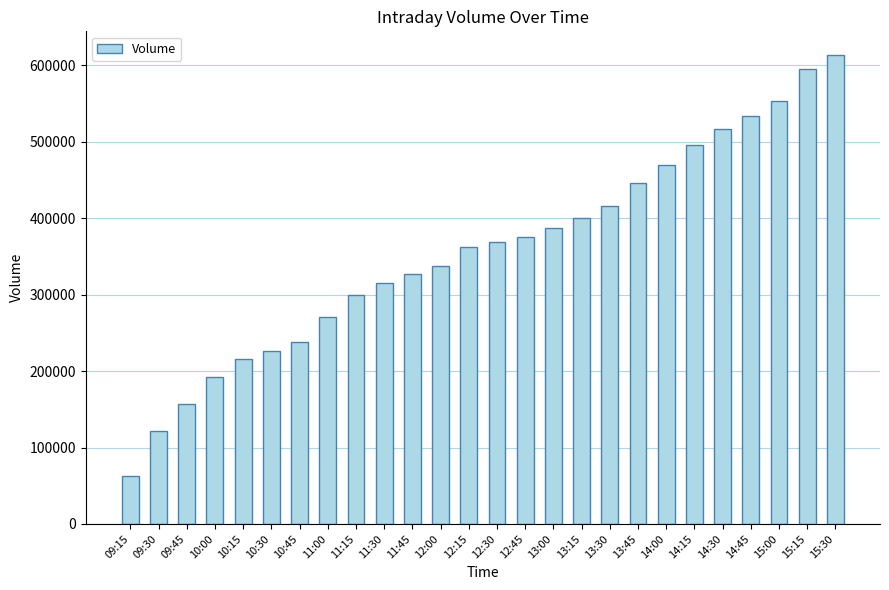

Reading left to right, extract all data points from this chart.

09:15=62943	09:30=121702	09:45=156667	10:00=192359	10:15=216076	10:30=226825	10:45=237424	11:00=270927	11:15=299317	11:30=314748	11:45=327028	12:00=337985	12:15=362188	12:30=368578	12:45=375728	13:00=387010	13:15=400111	13:30=415321	13:45=446117	14:00=469243	14:15=495205	14:30=516611	14:45=534157	15:00=553453	15:15=595418	15:30=613754